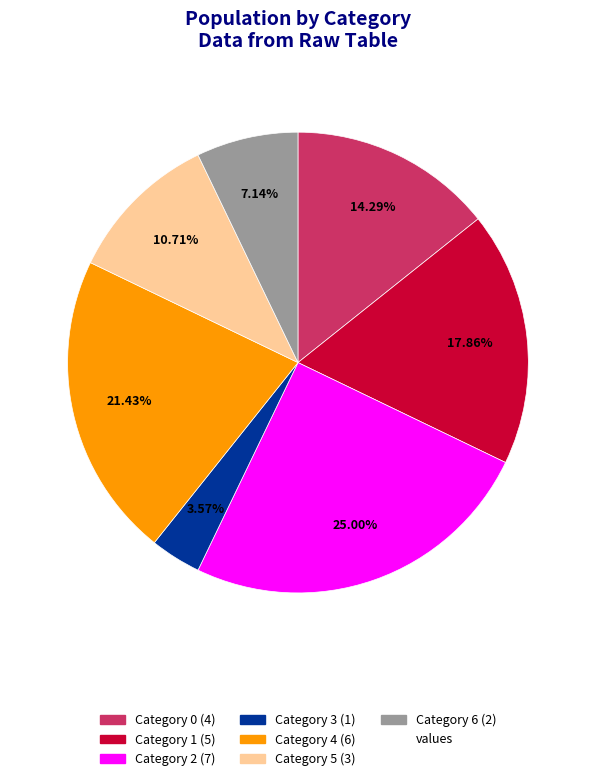

Is there a majority slice in this chart?

No